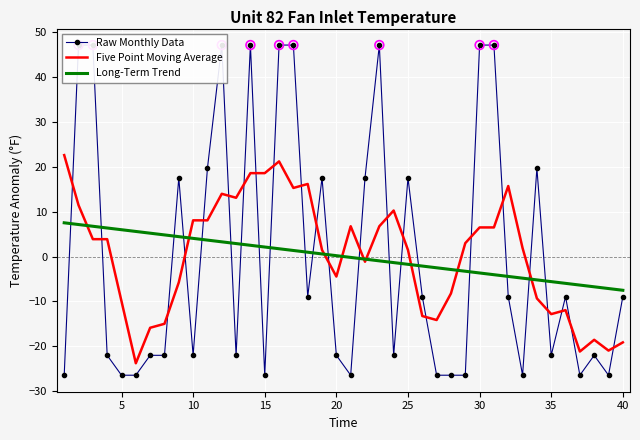

The Long-Term Trend series shows -10.0 at 35. True or false?

False